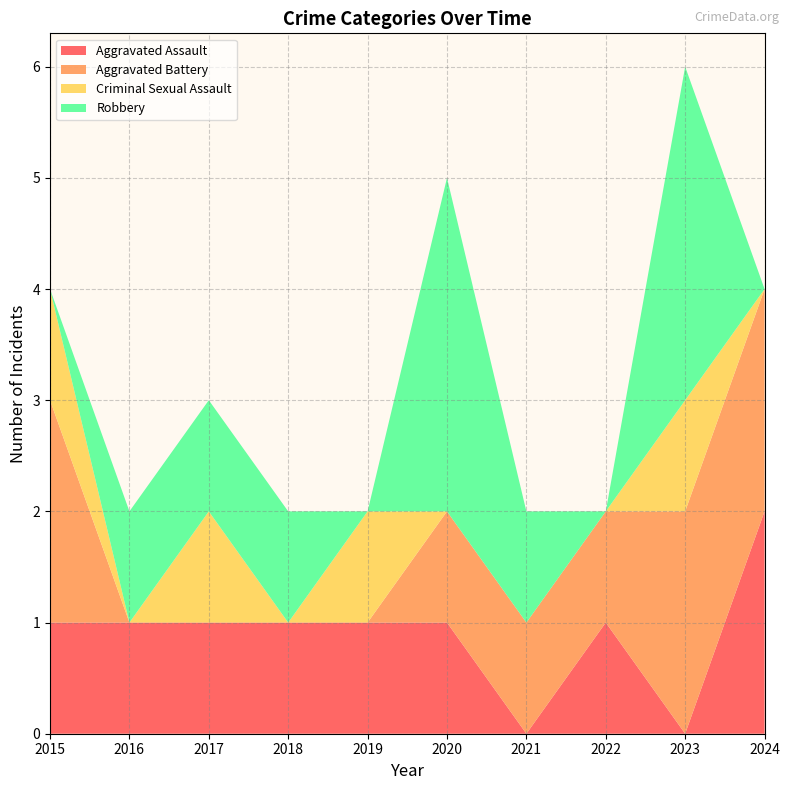

Reading left to right, transcribe all the data shown in this chart.

Aggravated Assault: 2015=1	2016=1	2017=1	2018=1	2019=1	2020=1	2021=0	2022=1	2023=0	2024=2
Aggravated Battery: 2015=2	2016=0	2017=0	2018=0	2019=0	2020=1	2021=1	2022=1	2023=2	2024=2
Criminal Sexual Assault: 2015=1	2016=0	2017=1	2018=0	2019=1	2020=0	2021=0	2022=0	2023=1	2024=0
Robbery: 2015=0	2016=1	2017=1	2018=1	2019=0	2020=3	2021=1	2022=0	2023=3	2024=0